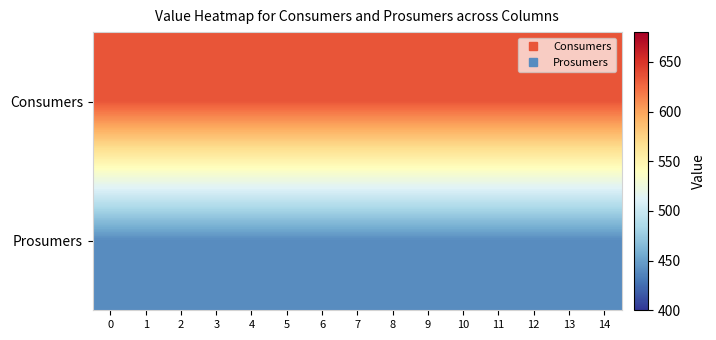

List the series in order of their peak value, lowest first.

Prosumers, Consumers